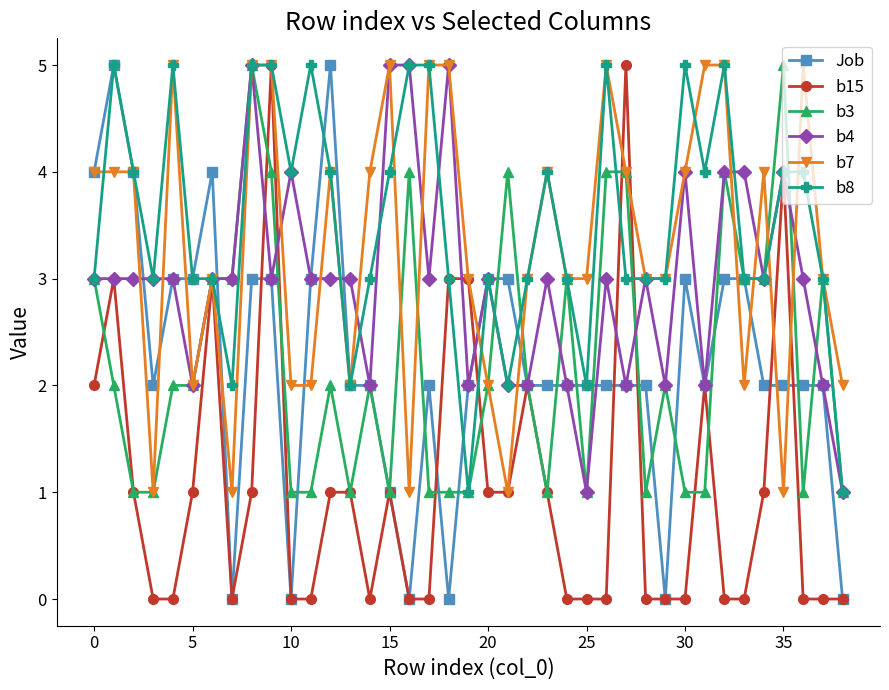

Reading left to right, transcribe all the data shown in this chart.

Job: 4	5	4	2	3	3	4	0	3	3	0	3	5	2	2	1	0	2	0	2	3	3	2	2	2	2	2	2	2	0	3	2	3	3	2	2	2	2	0
b15: 2	3	1	0	0	1	3	0	1	5	0	0	1	1	0	1	0	0	3	3	1	1	2	1	0	0	0	5	0	0	0	2	0	0	1	4	0	0	0
b3: 3	2	1	1	2	2	3	3	5	4	1	1	2	1	2	1	4	1	1	1	2	4	2	1	3	1	4	4	1	2	1	1	4	3	3	5	1	3	1
b4: 3	3	3	3	3	2	3	3	5	3	4	3	3	3	2	5	5	3	5	2	3	2	2	3	2	1	3	2	3	2	4	2	4	4	3	4	3	2	1
b7: 4	4	4	1	5	2	3	1	5	5	2	2	4	2	4	5	1	5	5	3	2	1	3	4	3	3	5	4	3	3	4	5	5	2	4	1	5	3	2
b8: 3	5	4	3	5	3	3	2	5	5	4	5	4	2	3	4	5	5	3	1	3	2	3	4	3	2	5	3	3	3	5	4	5	3	3	4	4	3	1